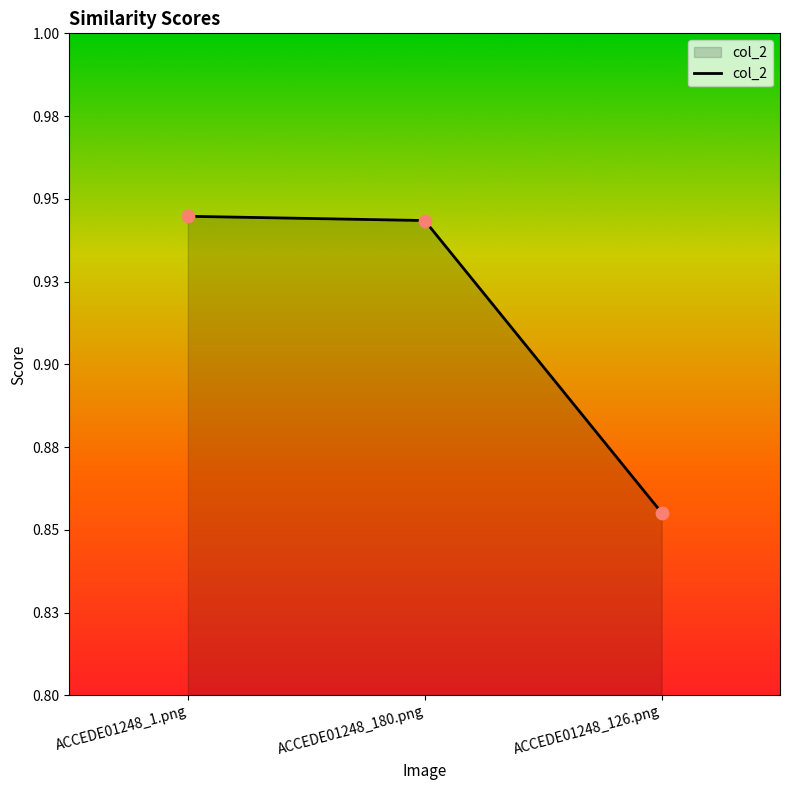

Which has a higher value, ACCEDE01248_126.png or ACCEDE01248_1.png?

ACCEDE01248_1.png